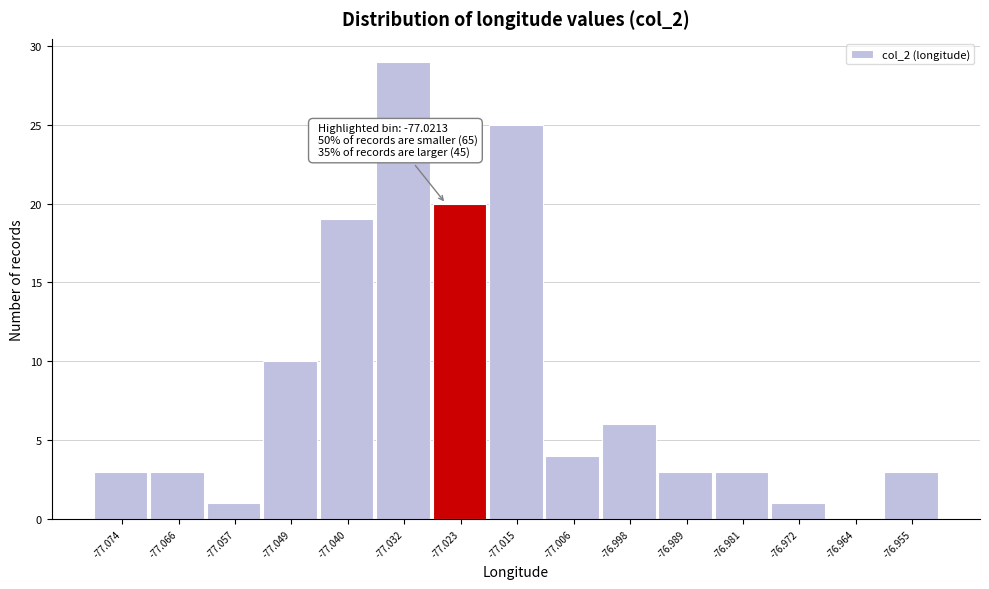

Reading left to right, extract all data points from this chart.

-77.074=3	-77.066=3	-77.057=1	-77.049=10	-77.040=19	-77.032=29	-77.023=20	-77.015=25	-77.006=4	-76.998=6	-76.989=3	-76.981=3	-76.972=1	-76.964=0	-76.955=3